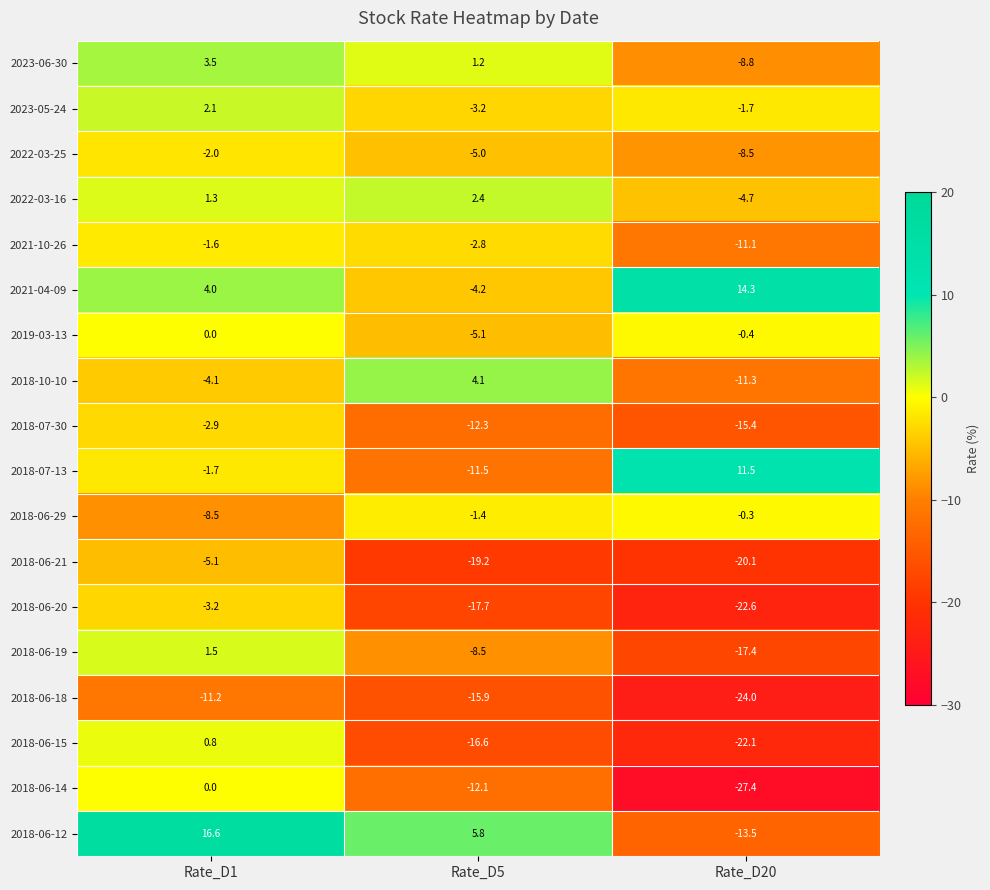

What is the lowest value of the 2022-03-25 series?

-8.5